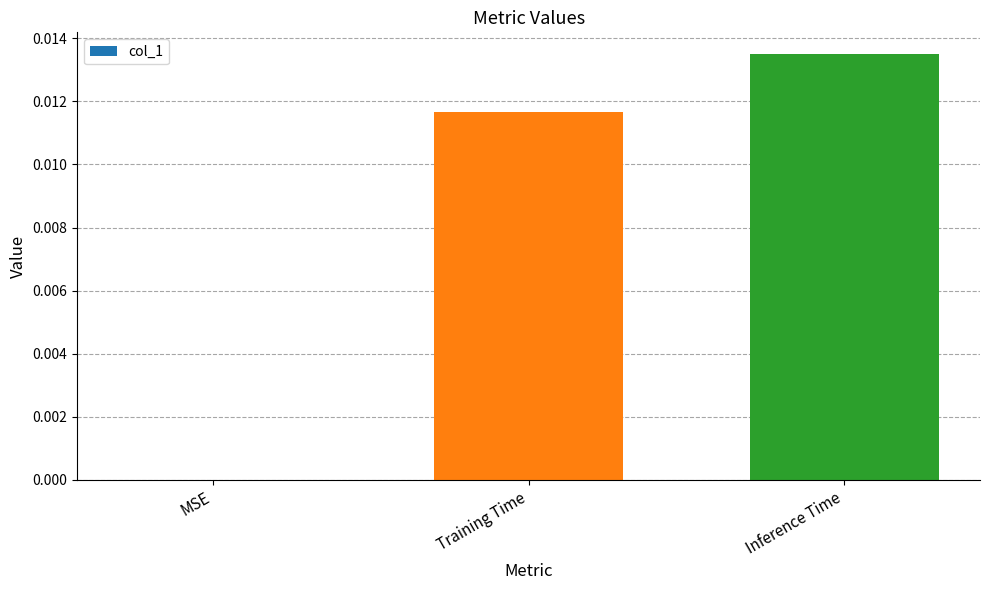

Between MSE and Training Time, which is larger?

Training Time